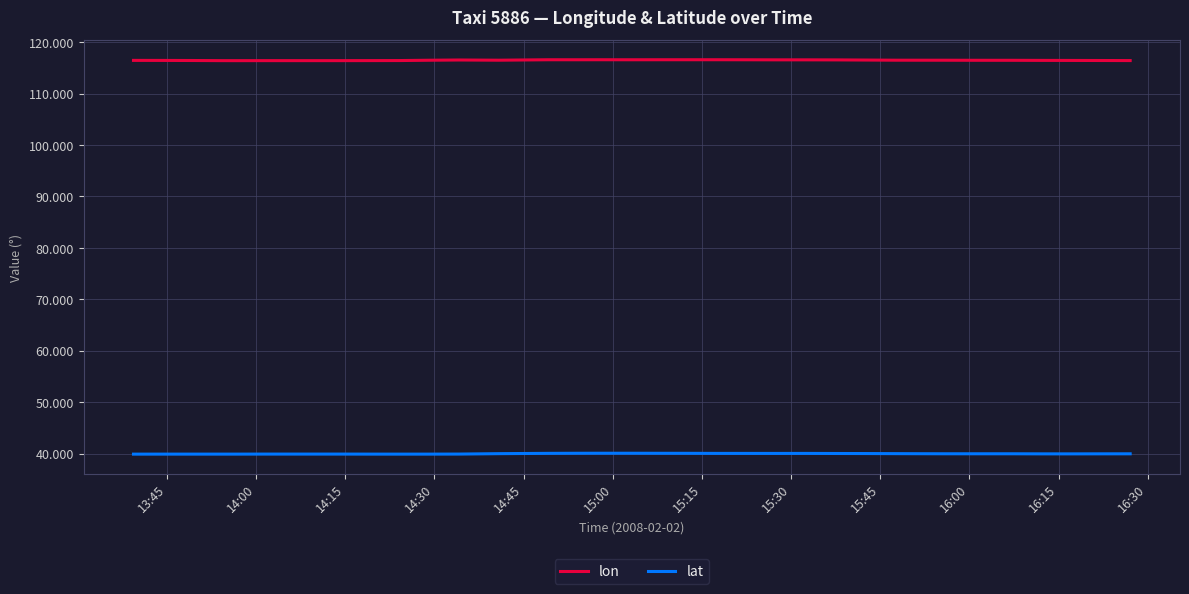

True or false: lon and lat intersect in this chart.

False